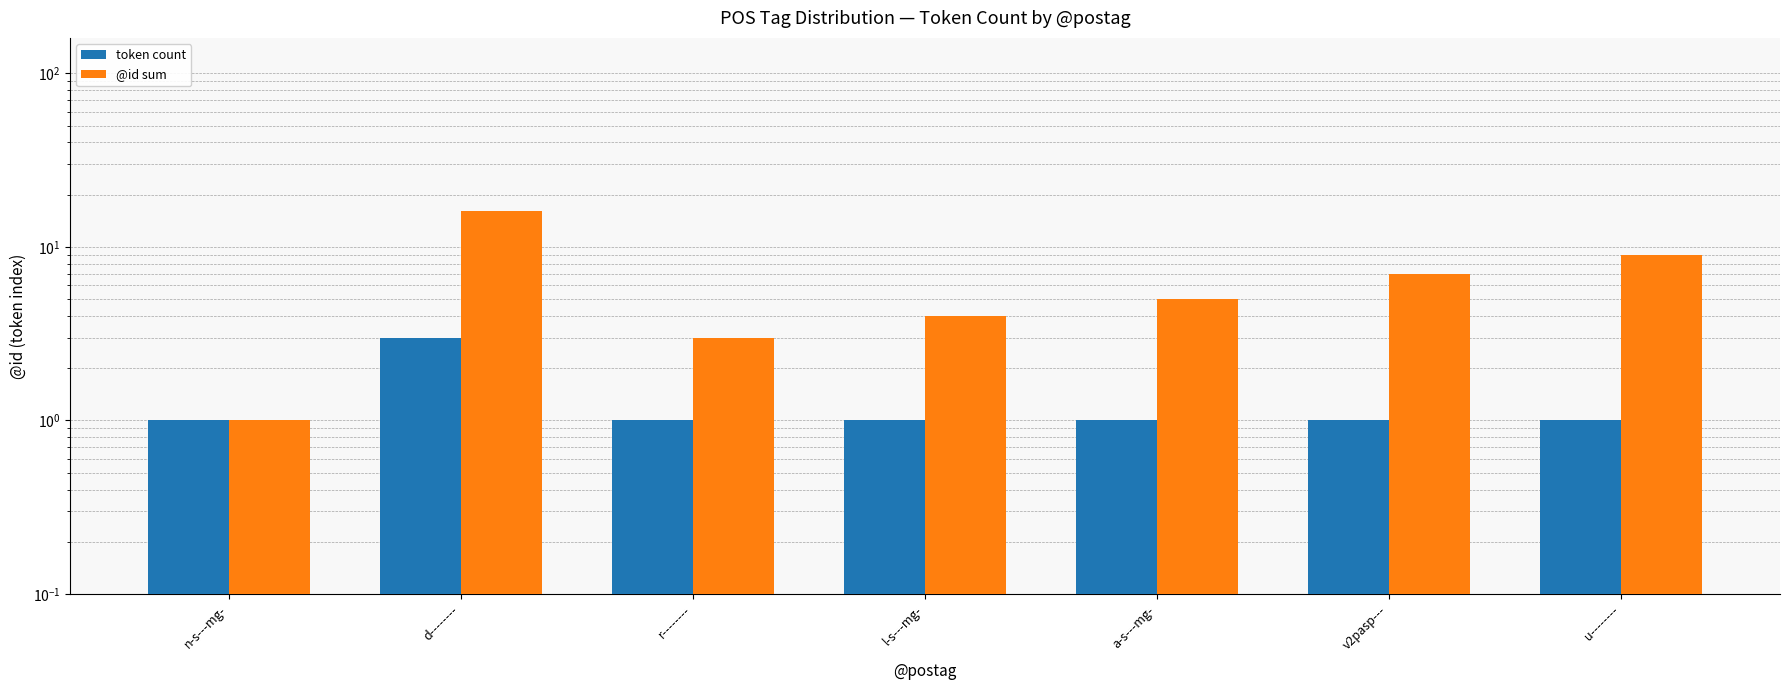

Are the bars grouped side by side (vs. stacked)?

Yes